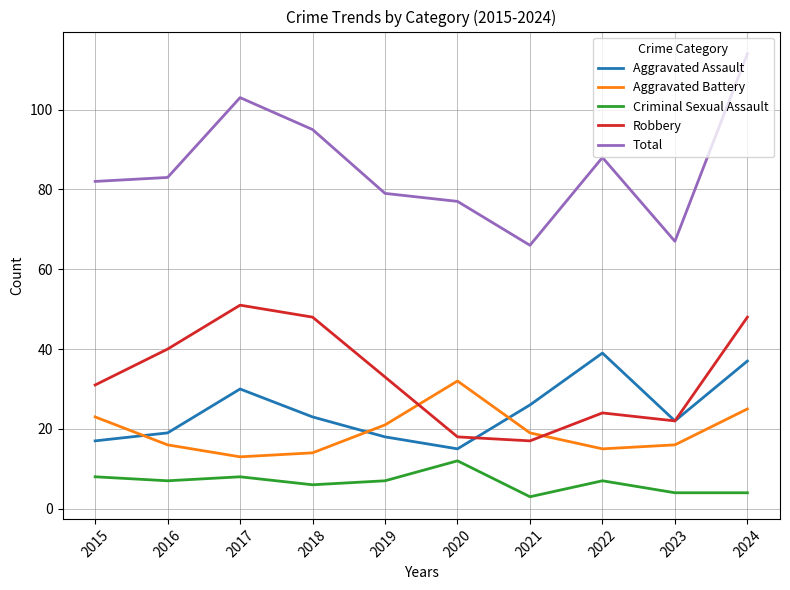

At how many categories does at least one series exceed 91?

3